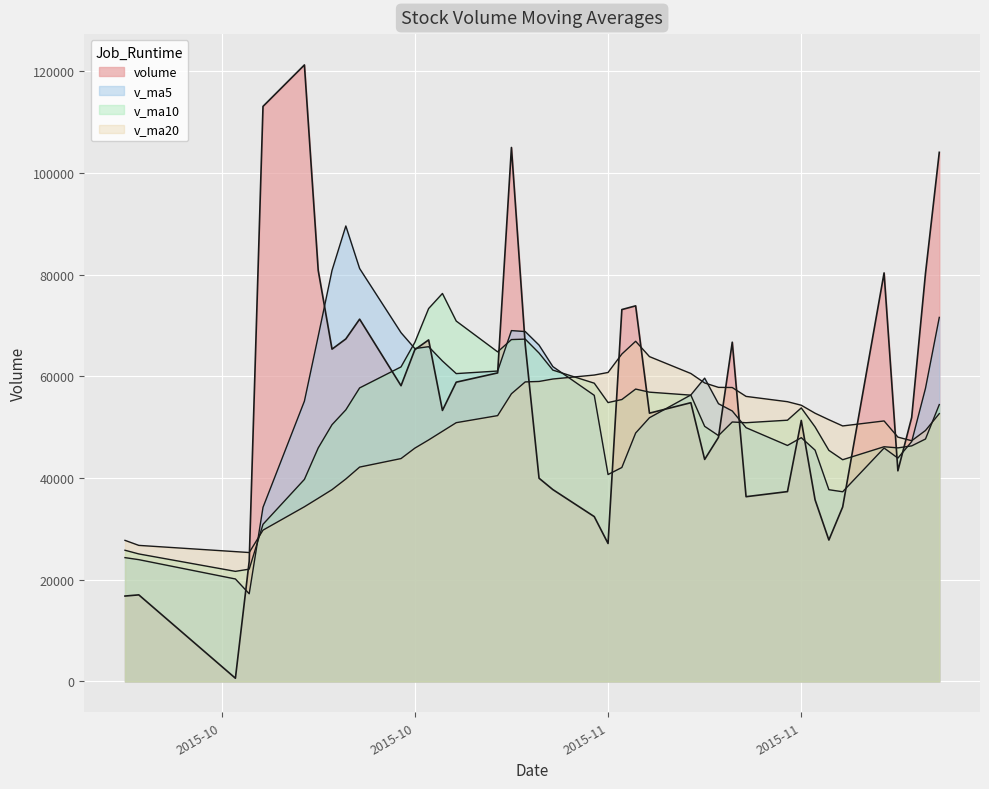

What are all the series names shown in the legend?

volume, v_ma5, v_ma10, v_ma20